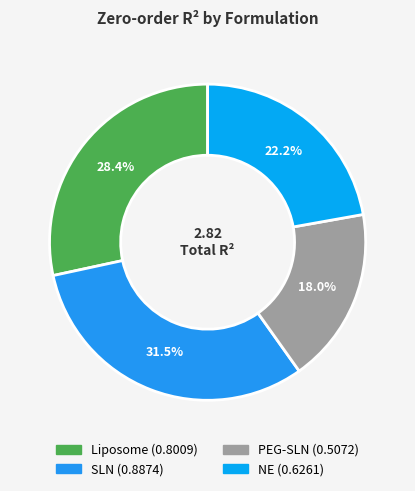

To the nearest percent, what is the average slice percentage?

25%